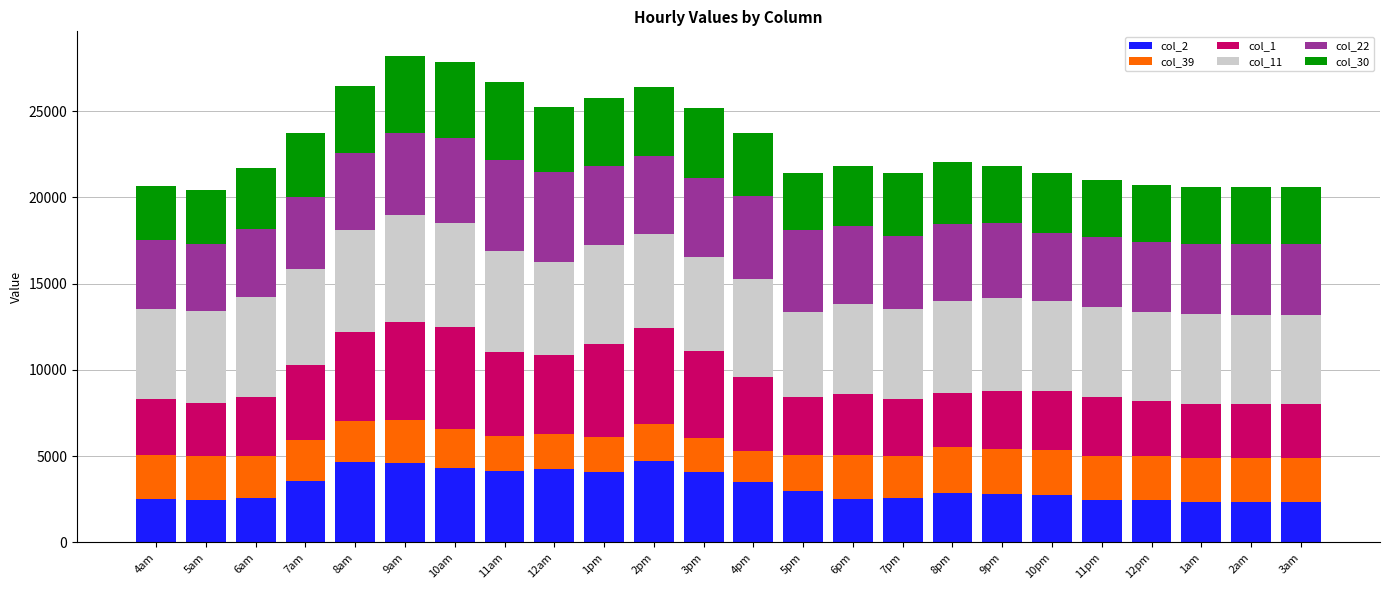

What is the difference between the maximum and second lowest values in the col_2 series?

2356.6